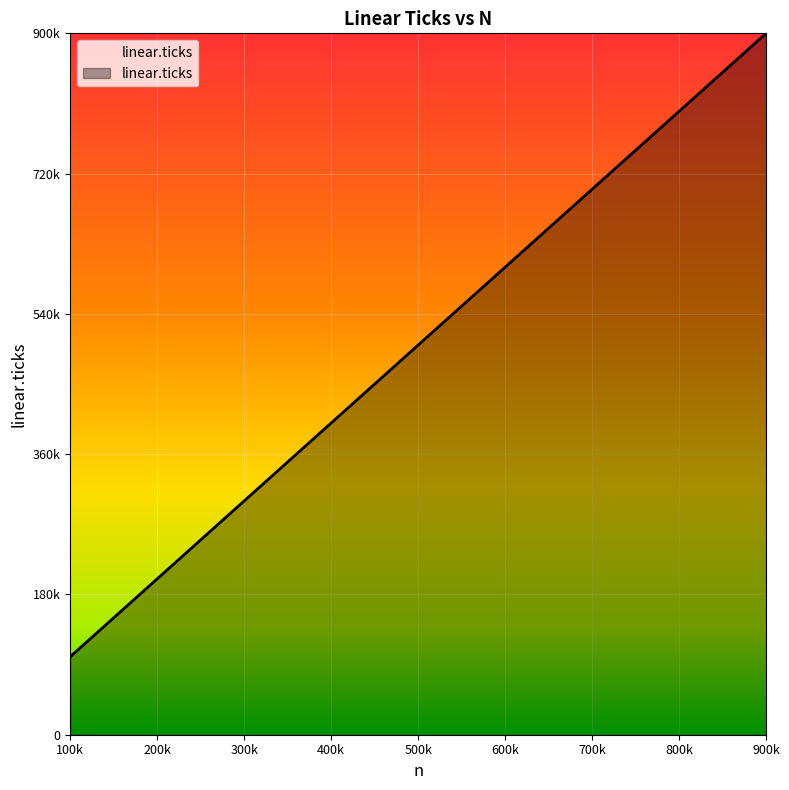

Does the chart have visible grid lines?

Yes